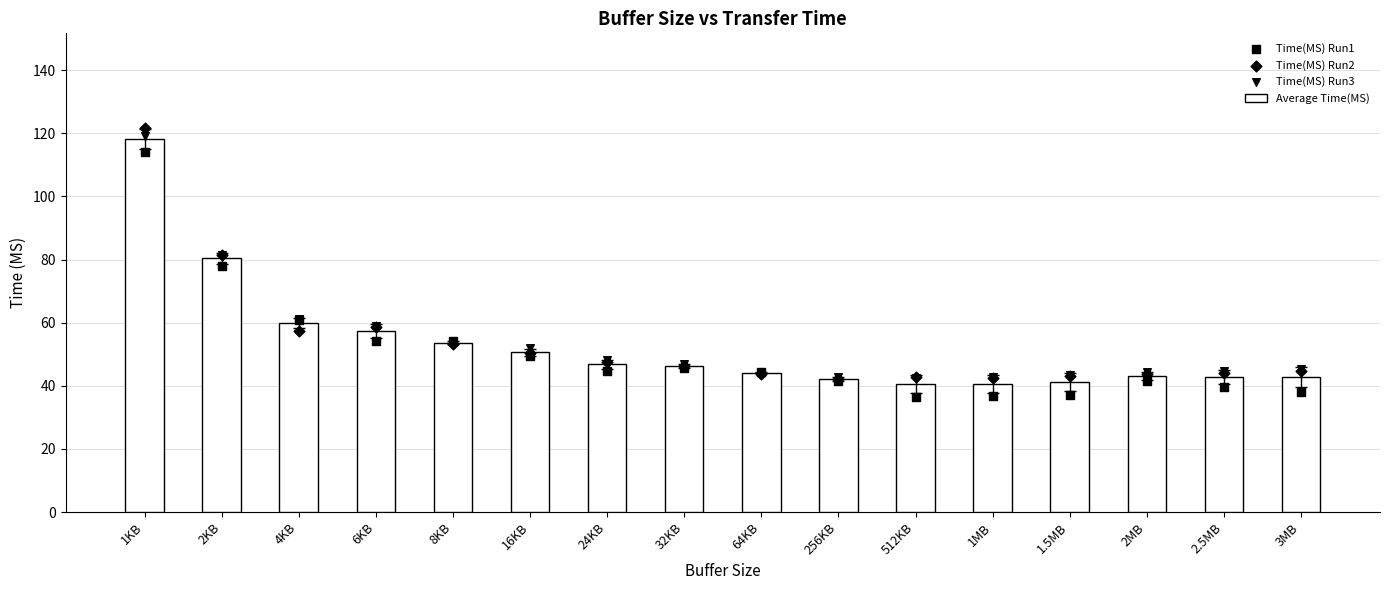

Which series has the largest total across all categories?

Time(MS) Run3